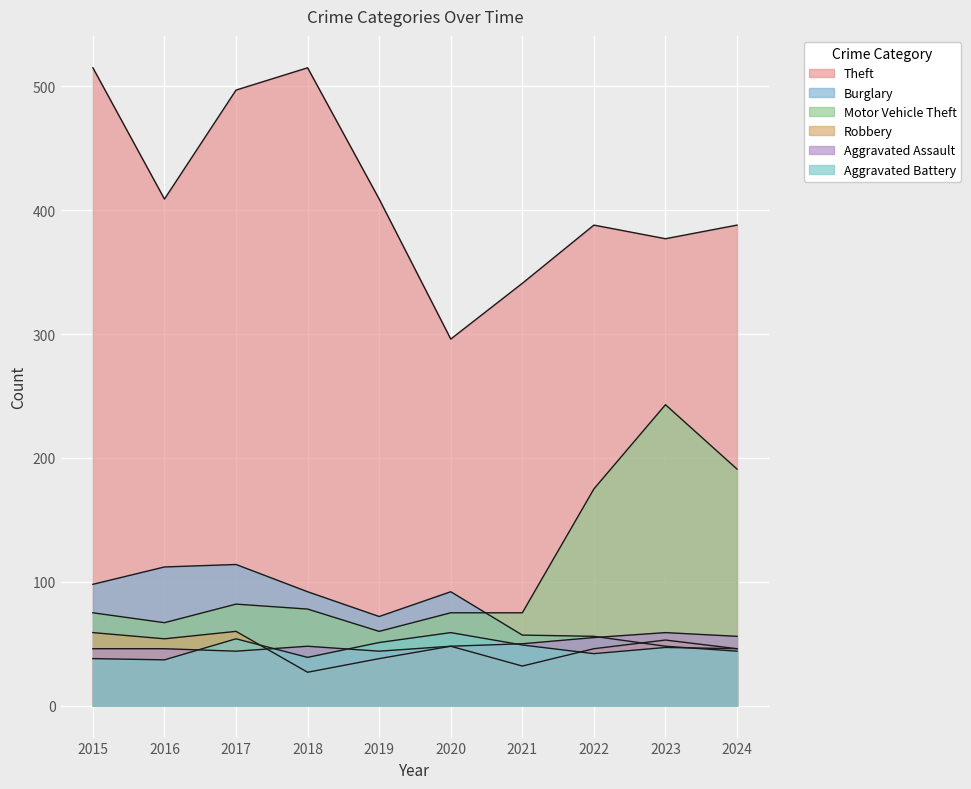

At which label does Aggravated Battery first exceed 47?

2017